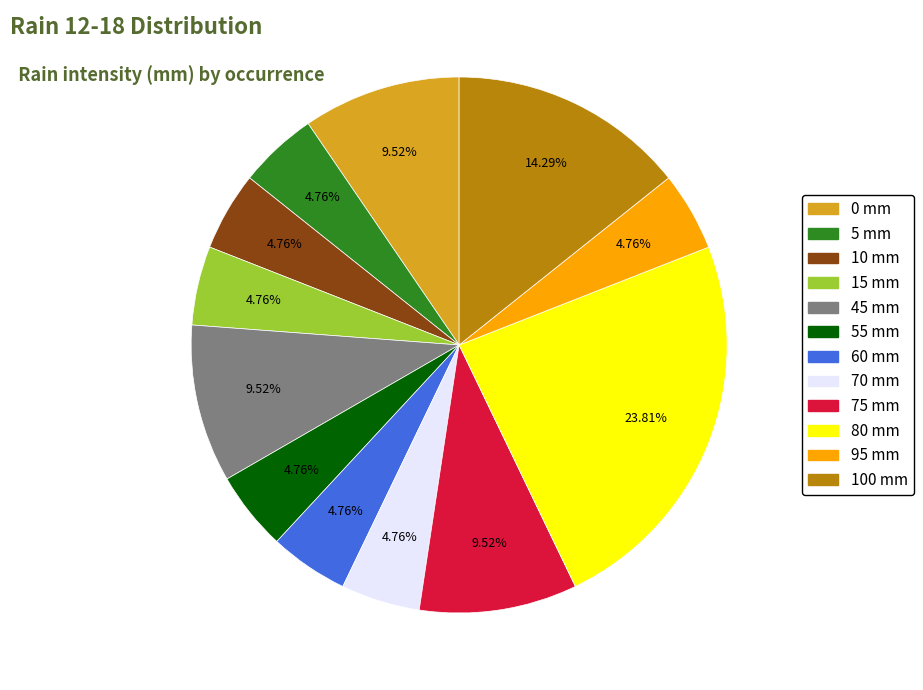

Does any single category account for the majority?

No